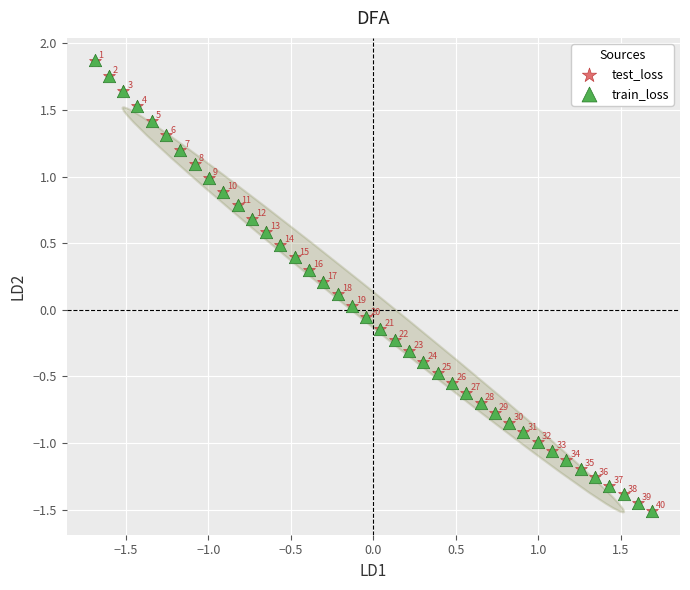

What are all the series names shown in the legend?

test_loss, train_loss